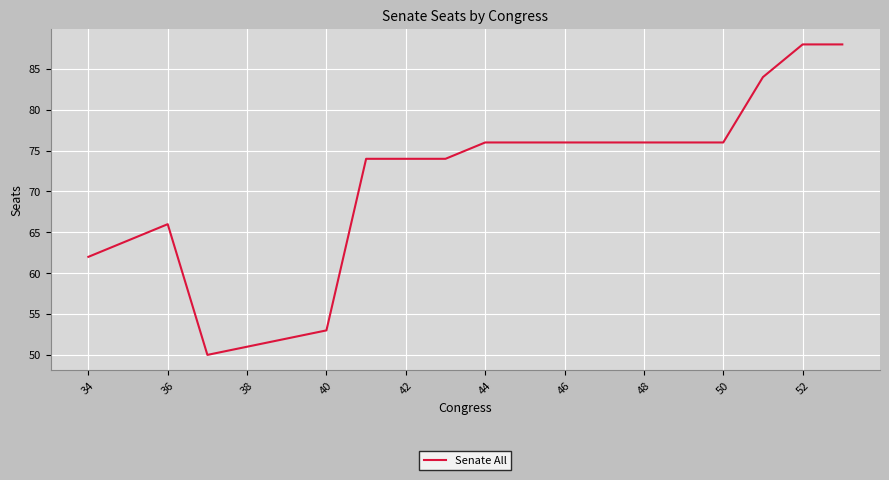

What is the difference between the maximum and minimum values?

38